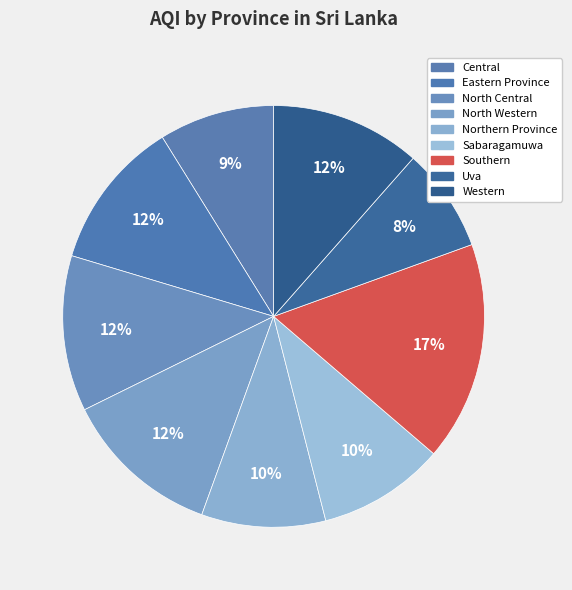

What portion of the pie excludes North Central?

88.1%